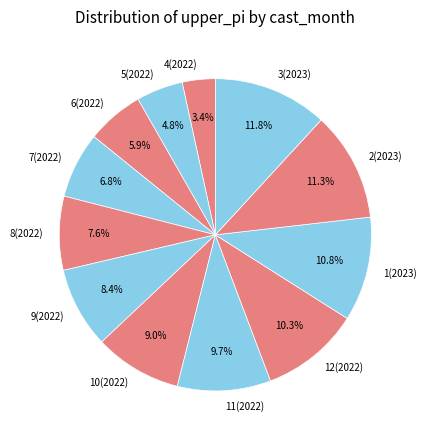

Combined, what portion of the pie is 6(2022) and 11(2022)?

15.6%